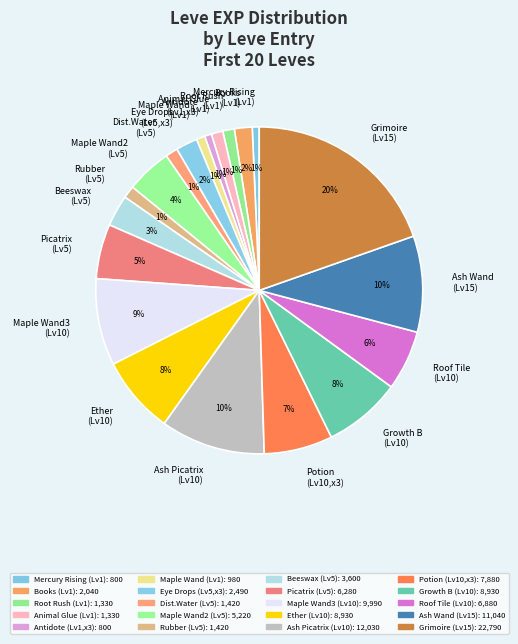

Which has a higher value, Maple Wand (Lv1) or Picatrix (Lv5)?

Picatrix (Lv5)